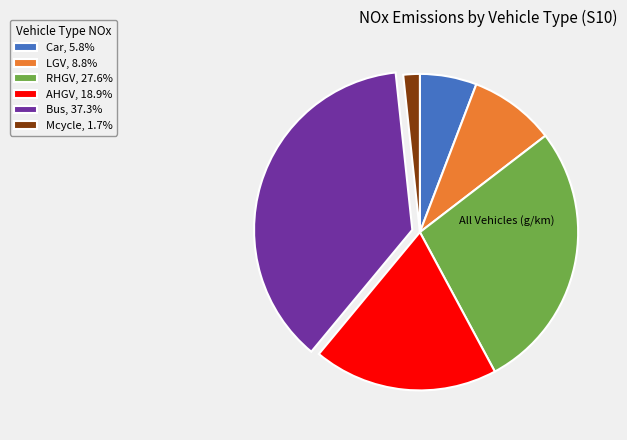

Do Bus and LGV together represent more than half of the pie?

No